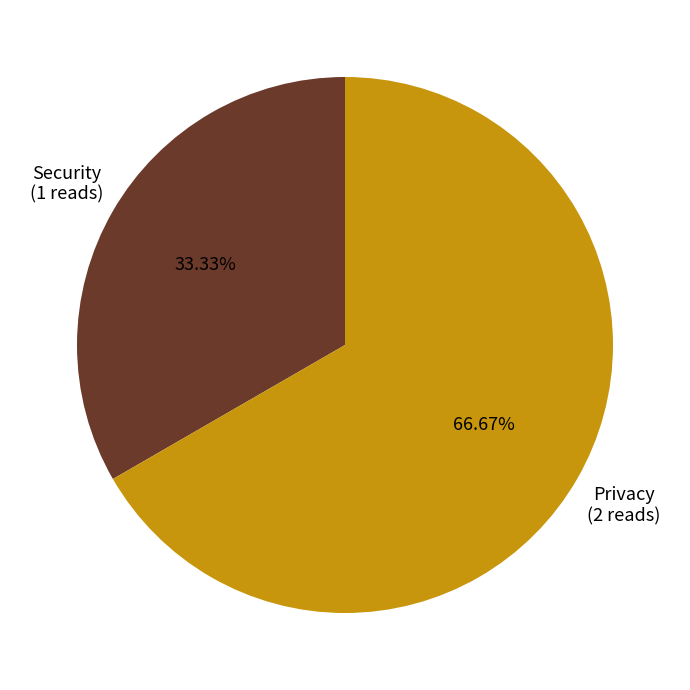

Approximately how many times larger is the value at Security compared to Privacy?

0.5